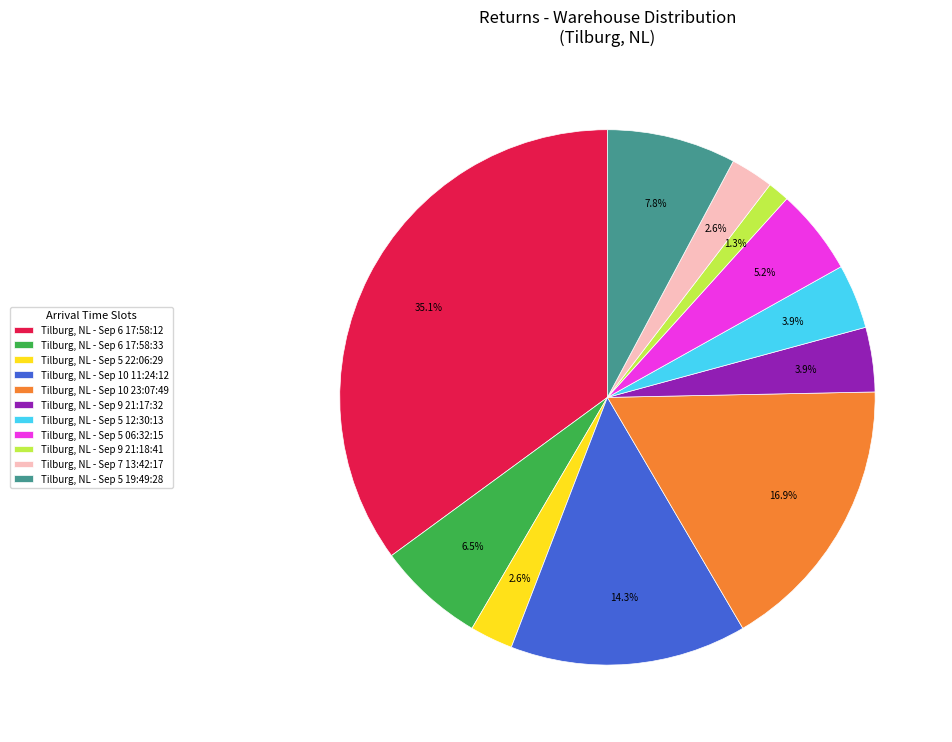

Which category has the smallest portion of the pie?

Tilburg, NL - Sep 9 21:18:41